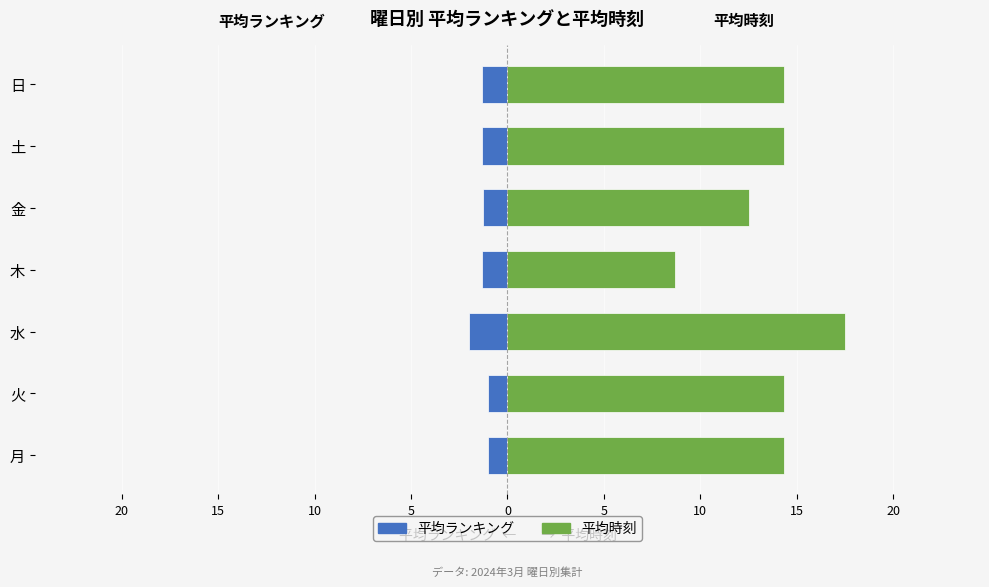

What are all the series names shown in the legend?

平均ランキング, 平均時刻